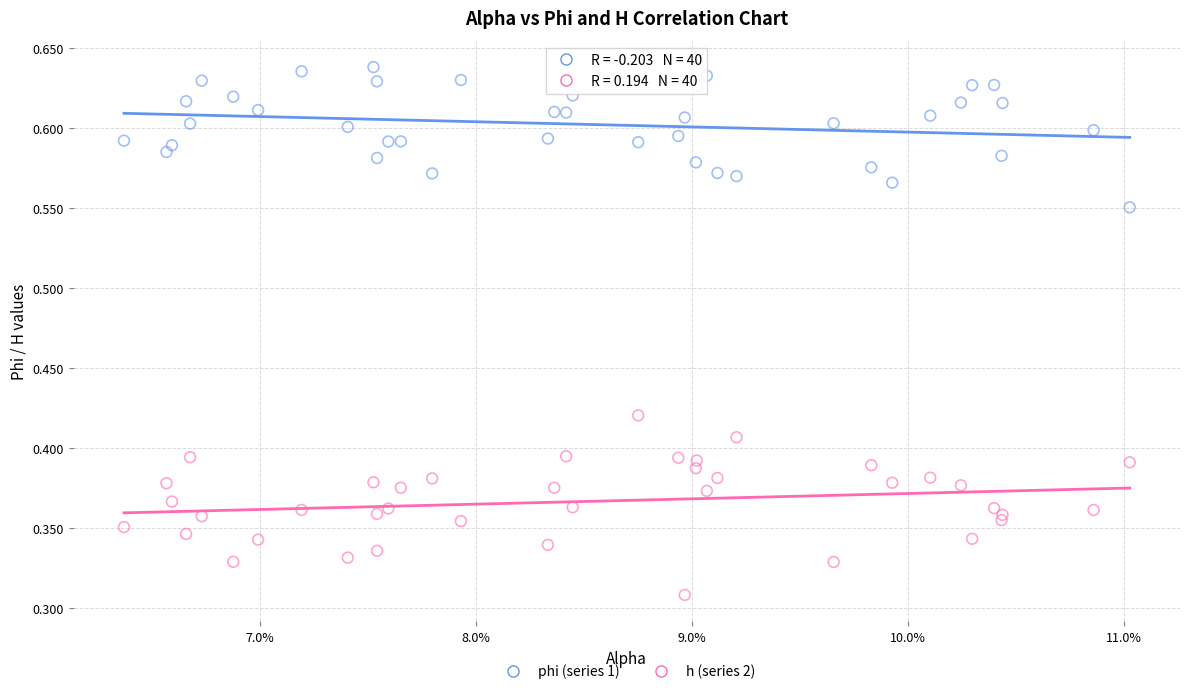

Which series contains the lowest Y value?

h (series 2)